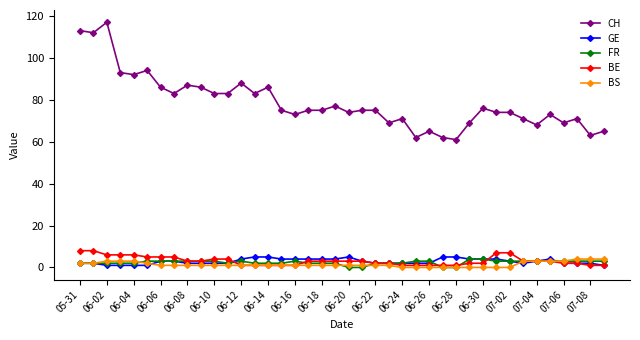

Which series has the largest total across all categories?

CH